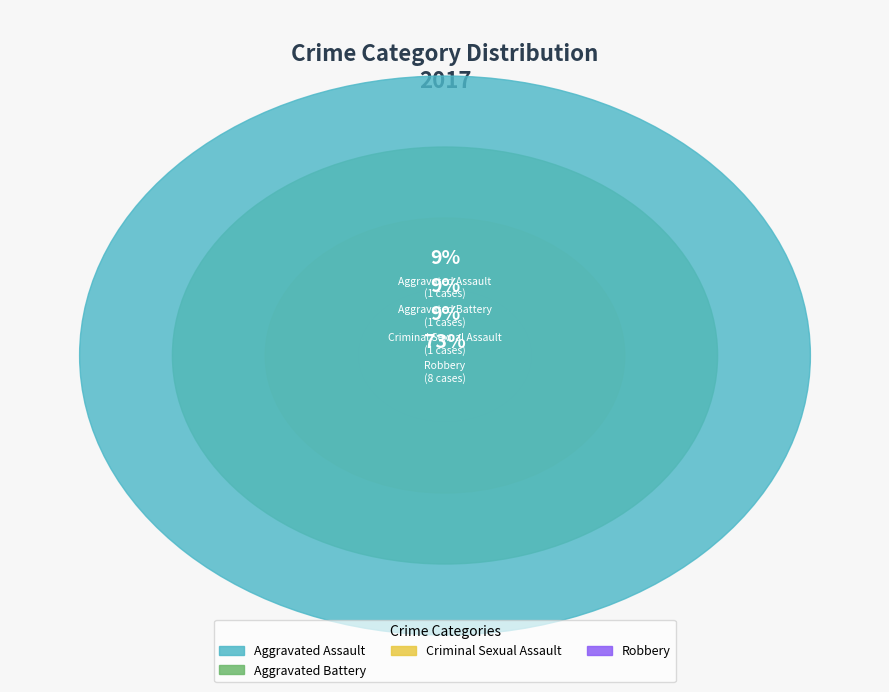

The Criminal Sexual Assault slice represents 9% of the pie. True or false?

True